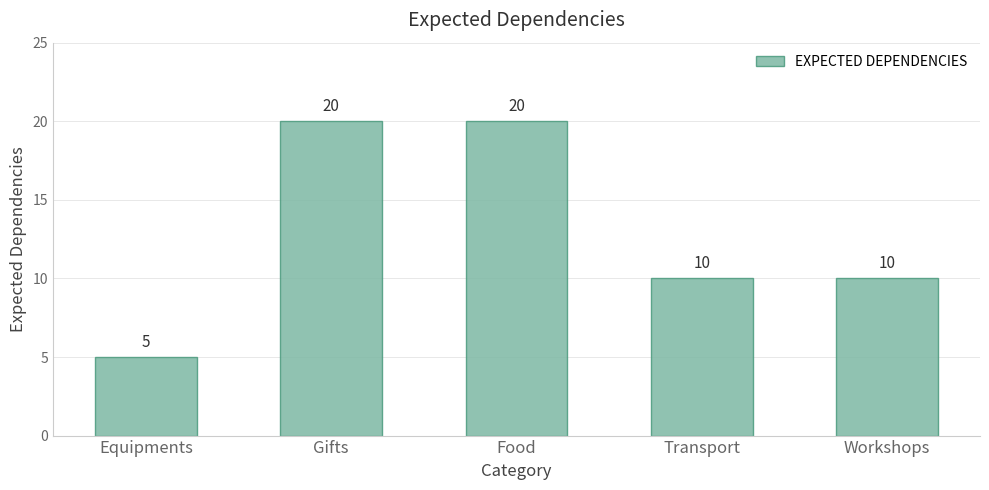

What is the label of the 4th bar from the left?

Transport